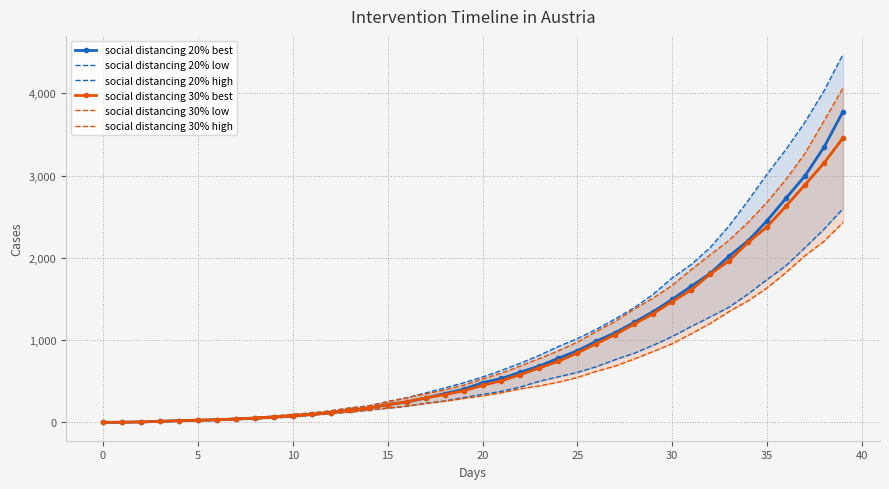

List the series in order of their peak value, lowest first.

social distancing 30% low, social distancing 20% low, social distancing 30% best, social distancing 20% best, social distancing 30% high, social distancing 20% high